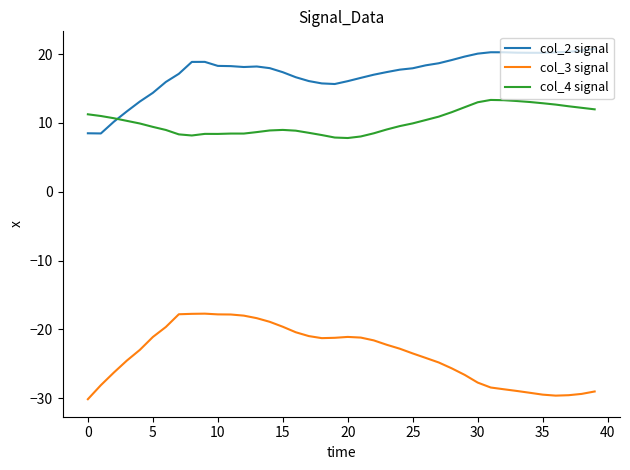

What is the minimum value for col_2 signal?

8.5